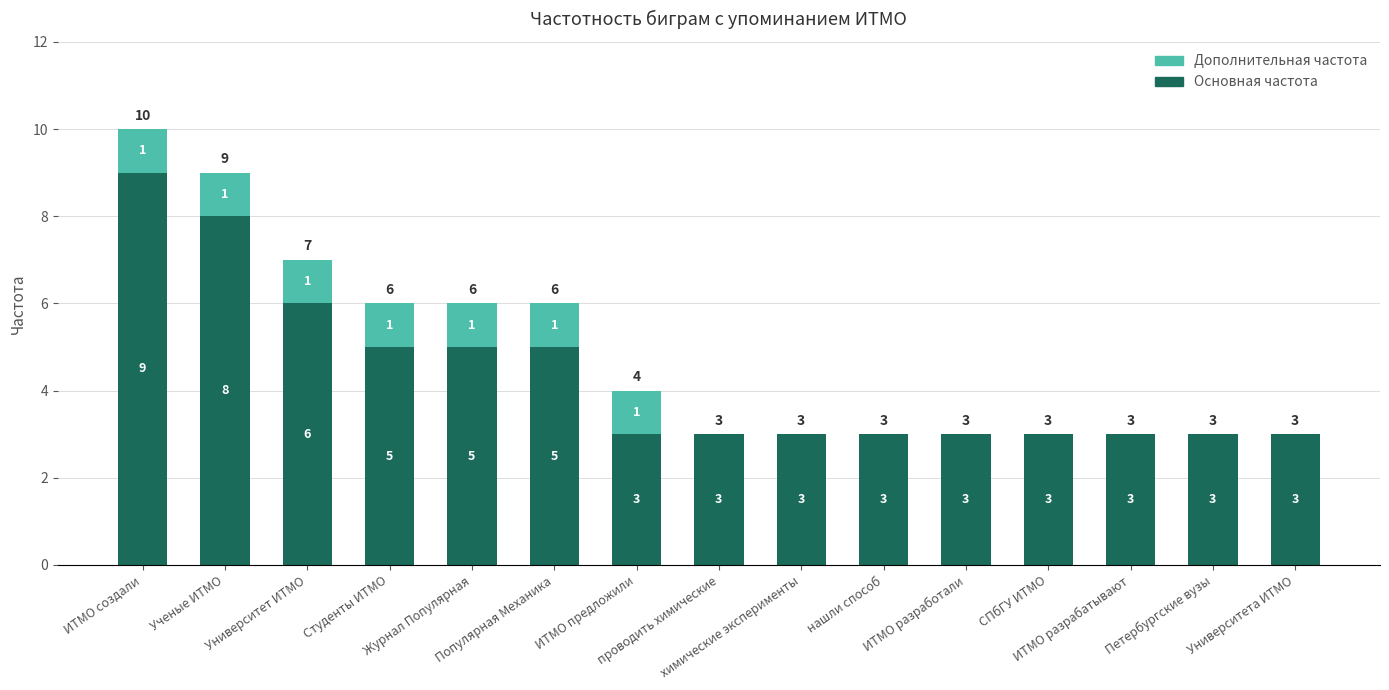

The Основная частота series shows 3 at СПбГУ ИТМО. True or false?

True